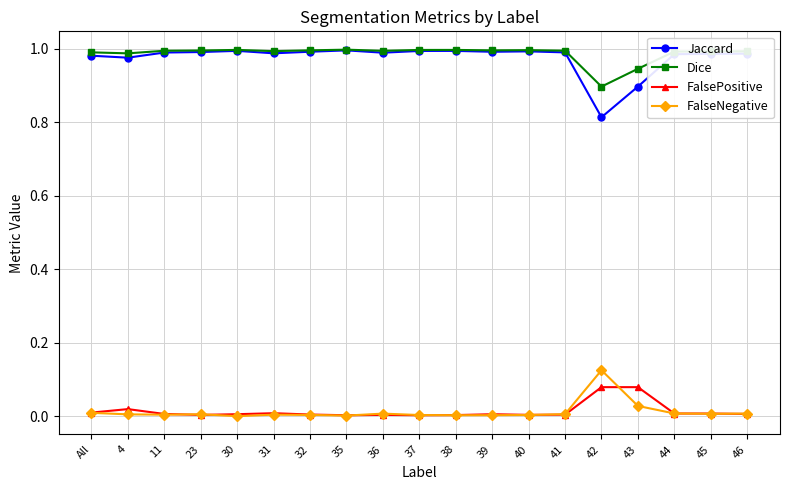

Which series has the largest range (max minus min)?

Jaccard